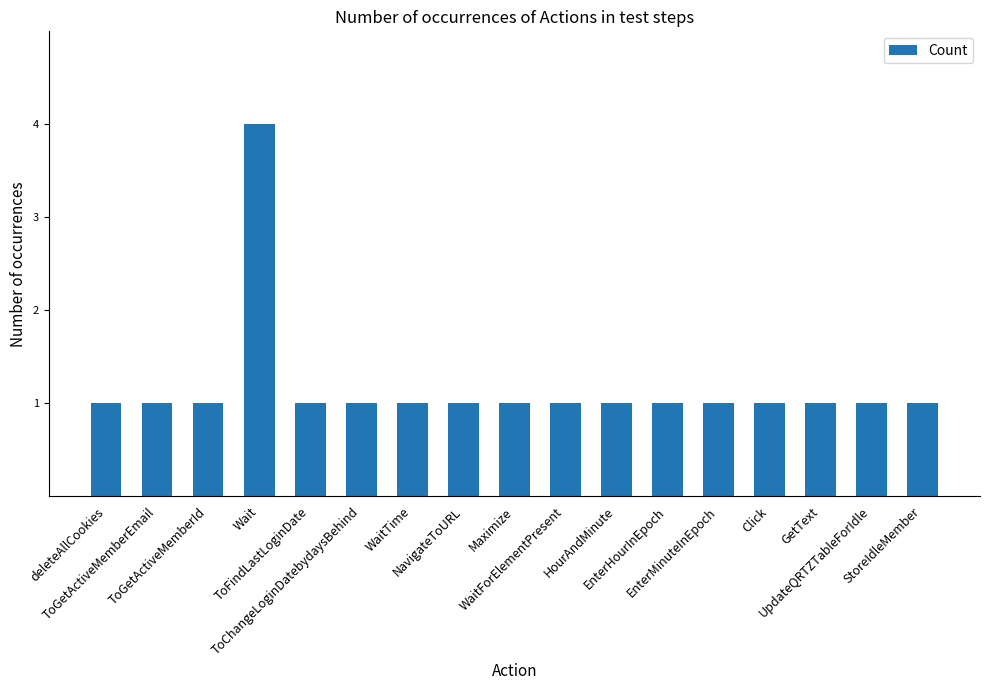

What is the greatest value displayed?

4